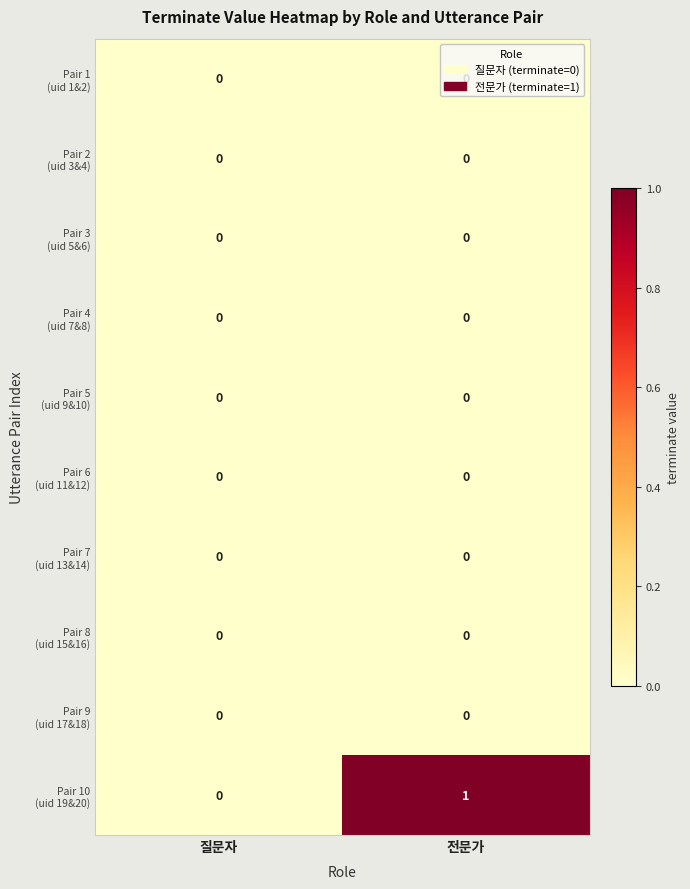

Which label corresponds to the largest value in the chart?

전문가